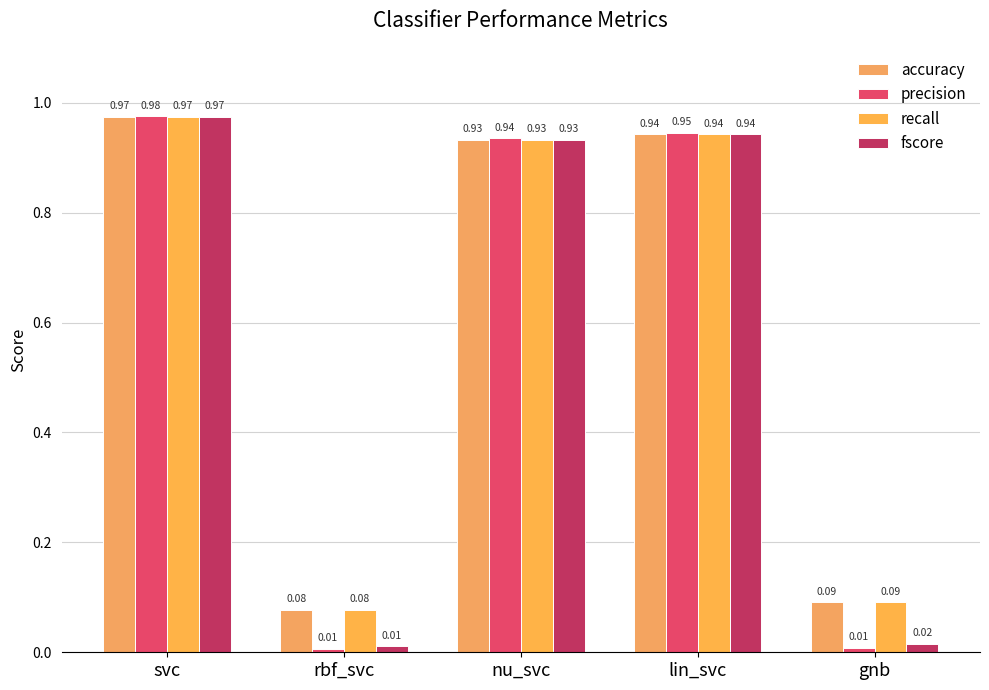

How many data points does each series have?

5